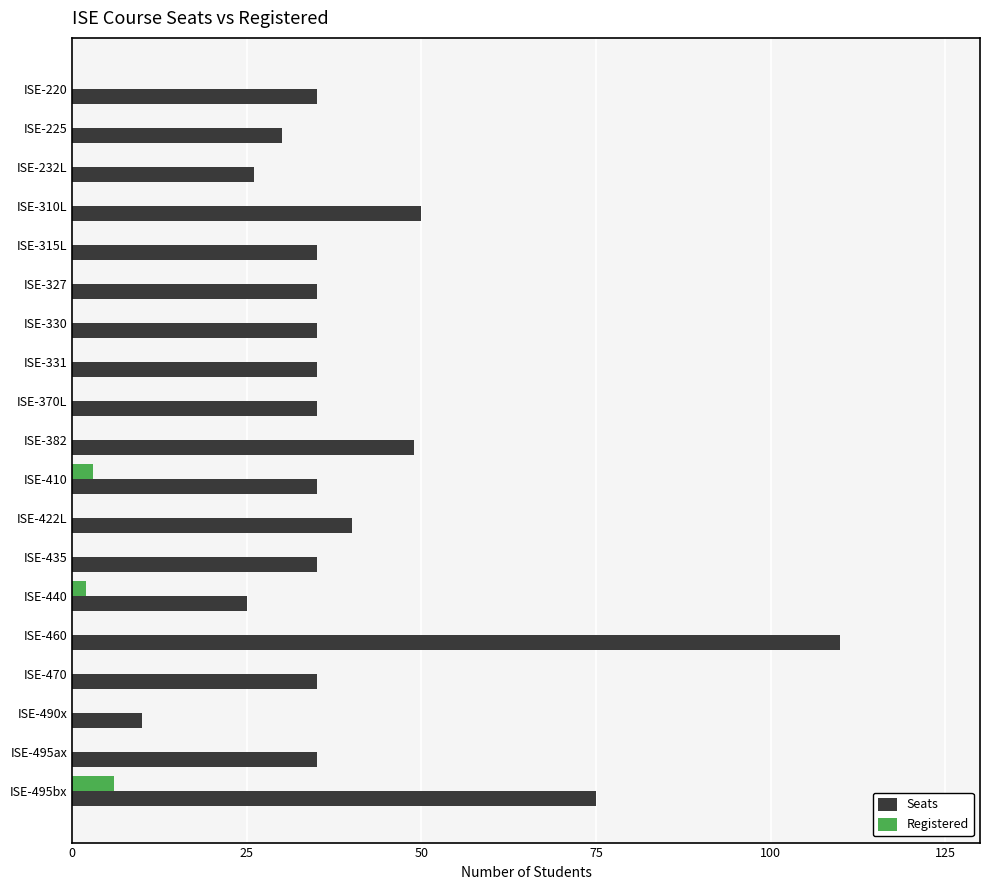

What is the sum of all Registered values?

11